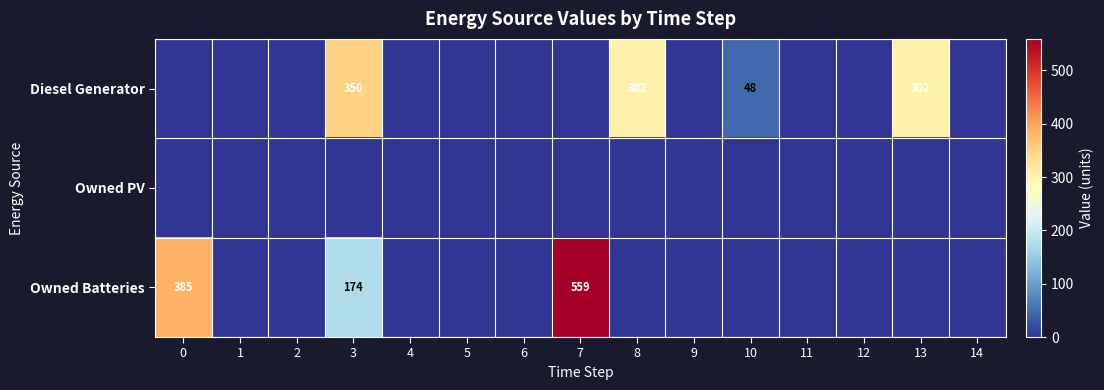

The value of Diesel Generator at 10 is 77. True or false?

False